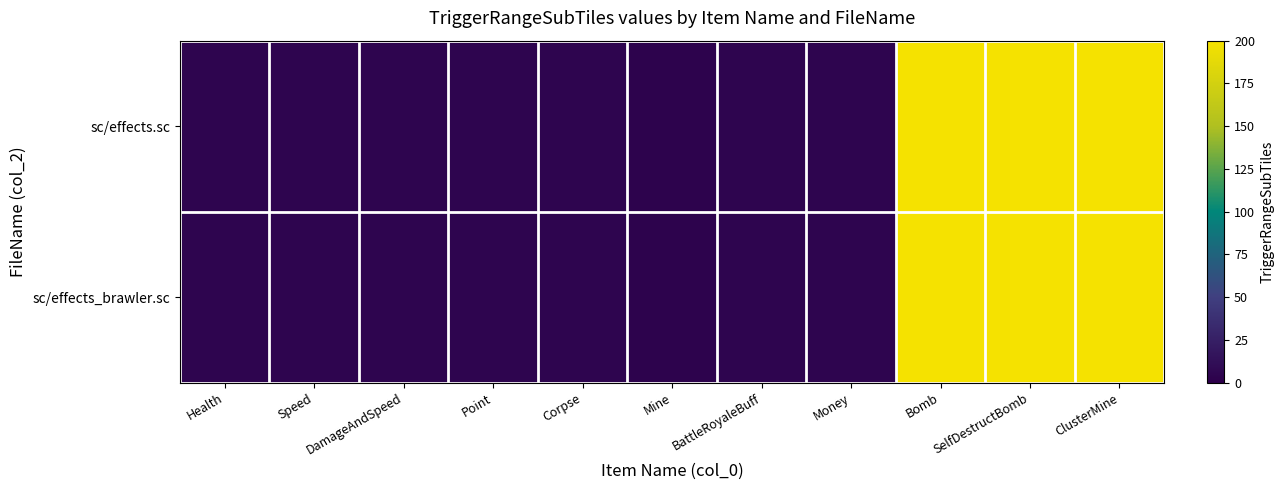

How many categories are shown in the chart?

11